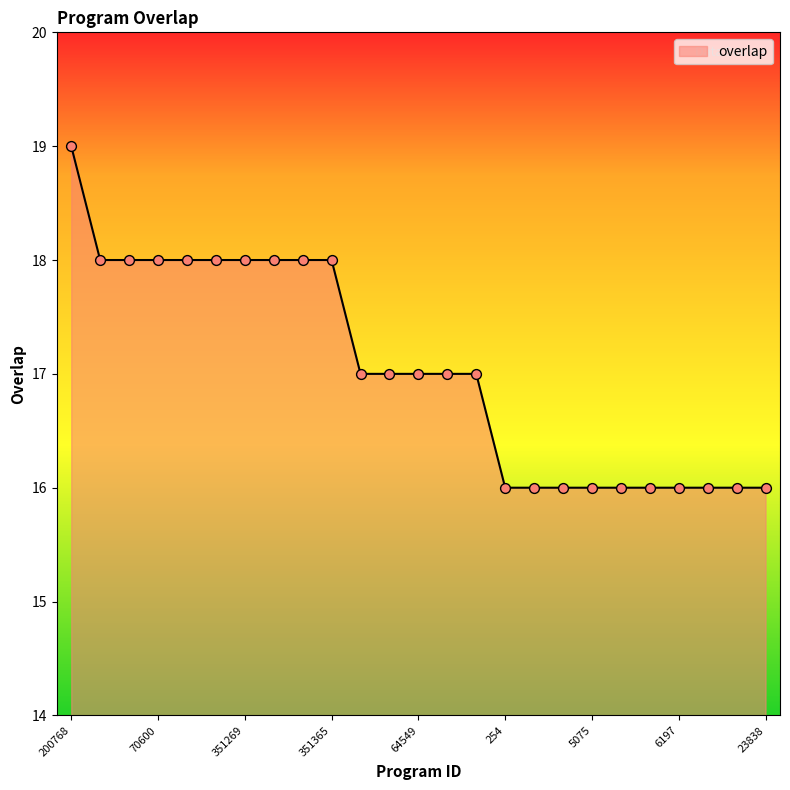

What is the smallest value displayed?

16